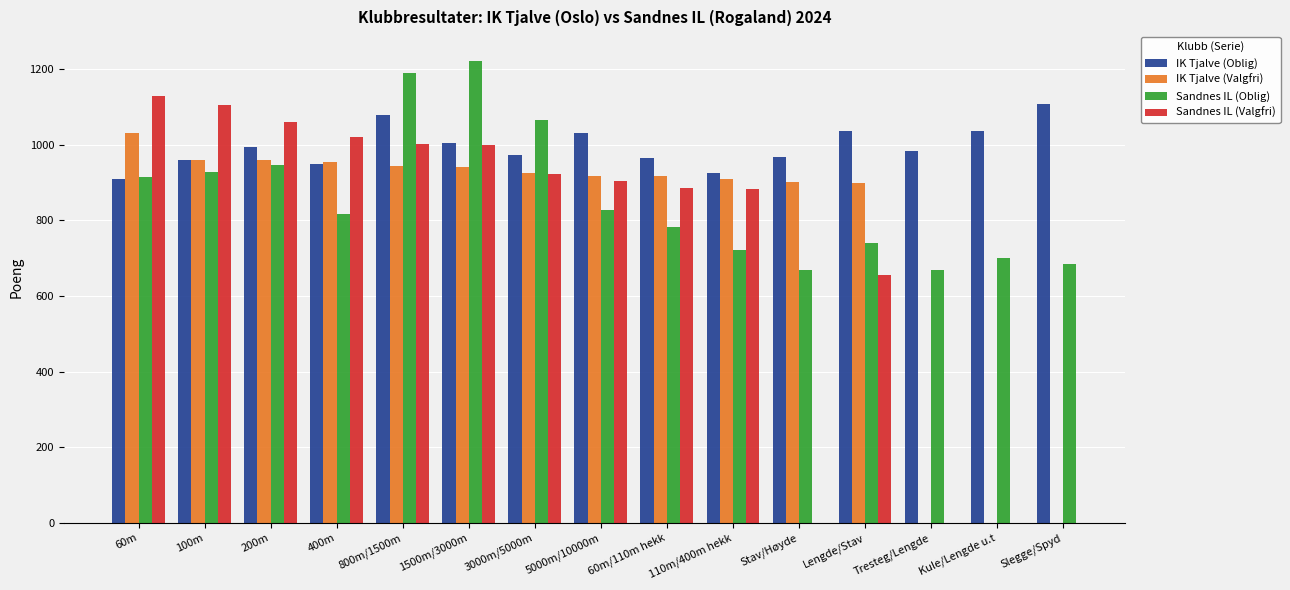

What is the difference between the maximum and minimum values in the Sandnes IL (Oblig) series?

553